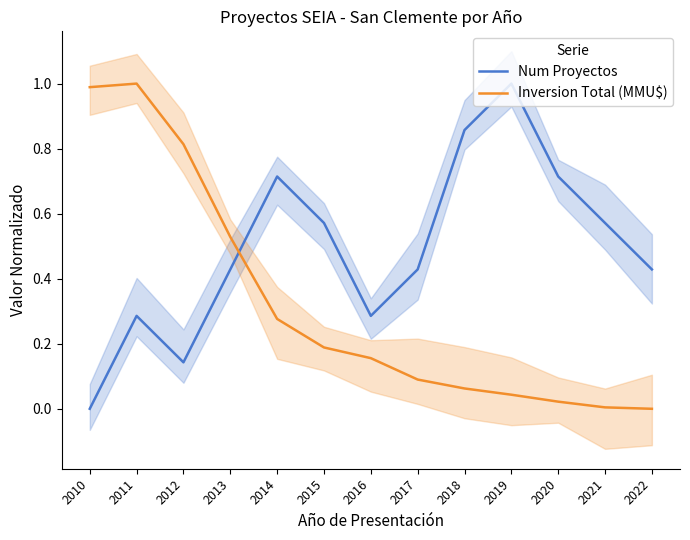

What is the value of the Num Proyectos point at the 5th from the left?

0.7